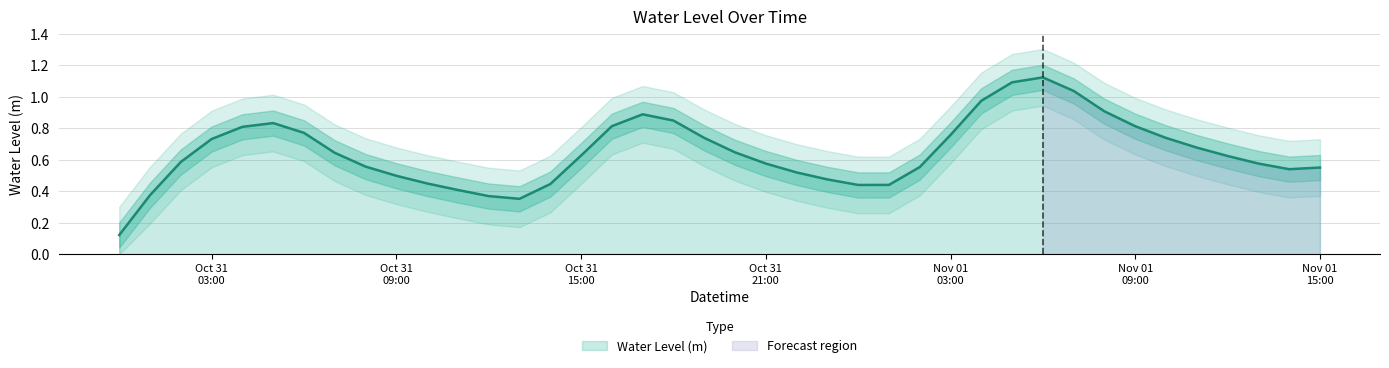

What is the change in value from 2022-11-01 00:00:00 to 2022-11-01 12:00:00?

+0.2